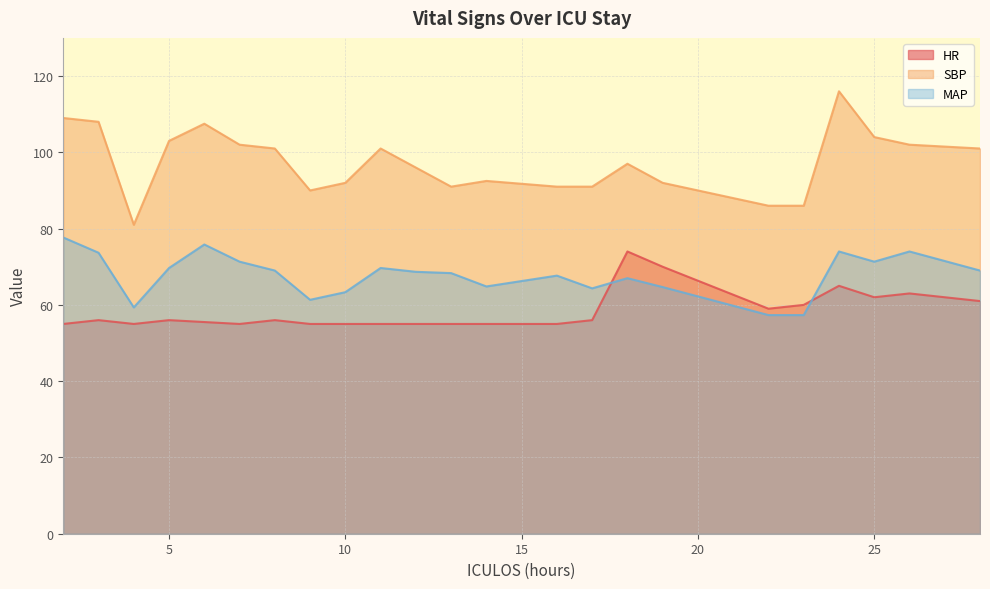

Rank the series by their average value, from lowest to highest.

HR, MAP, SBP